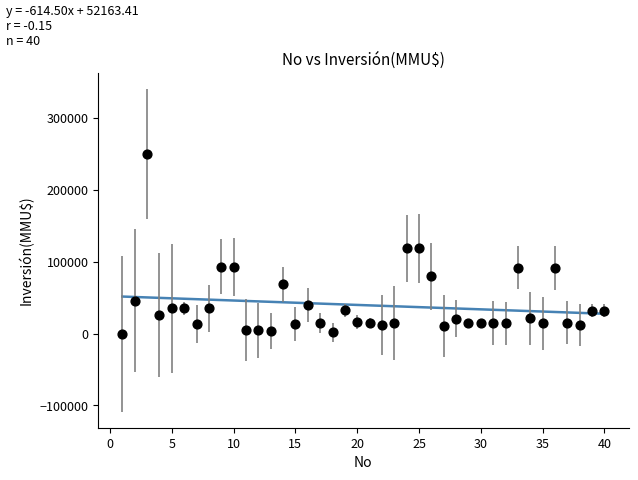

What is the range of X values (max minus min)?

39